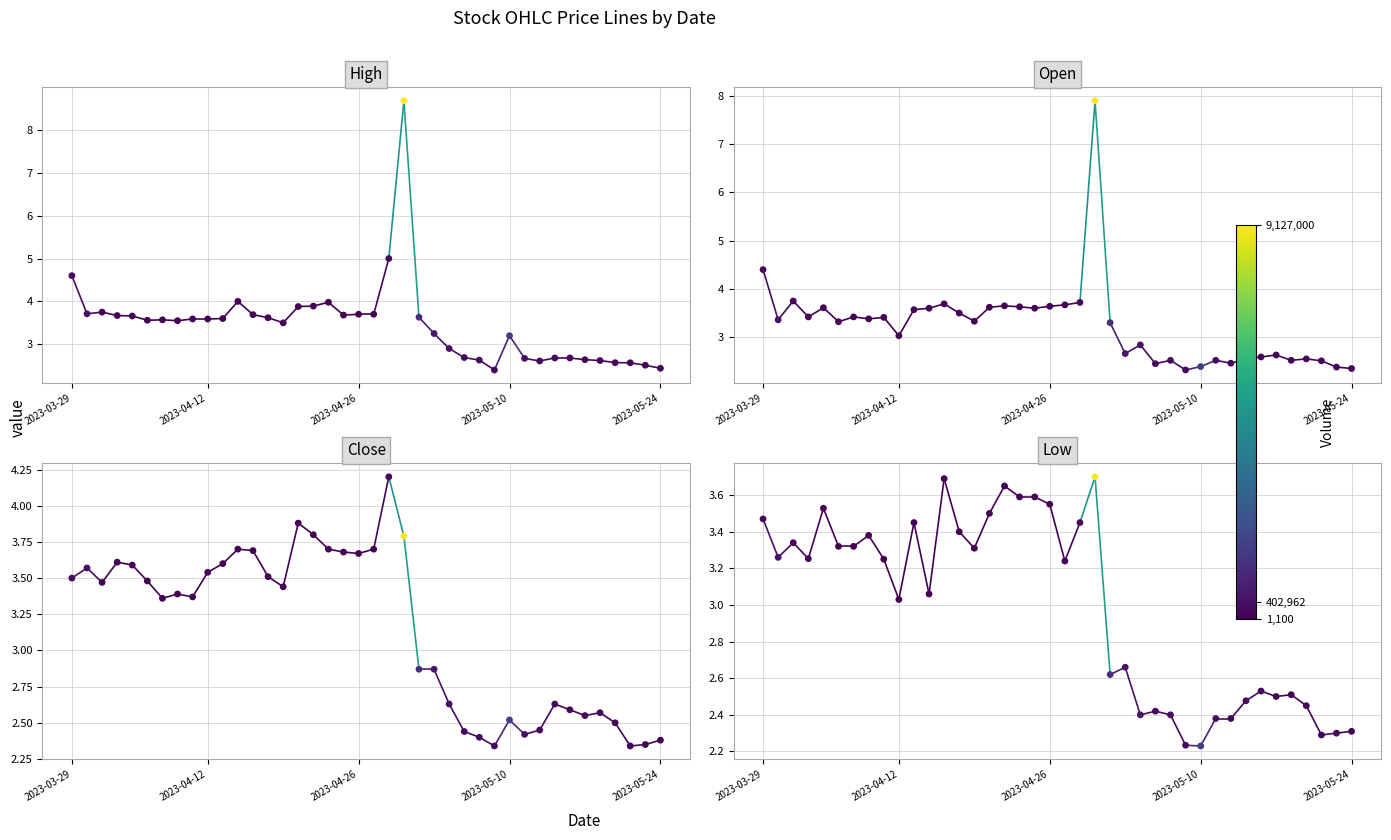

Which series has the largest Y range (max minus min)?

High